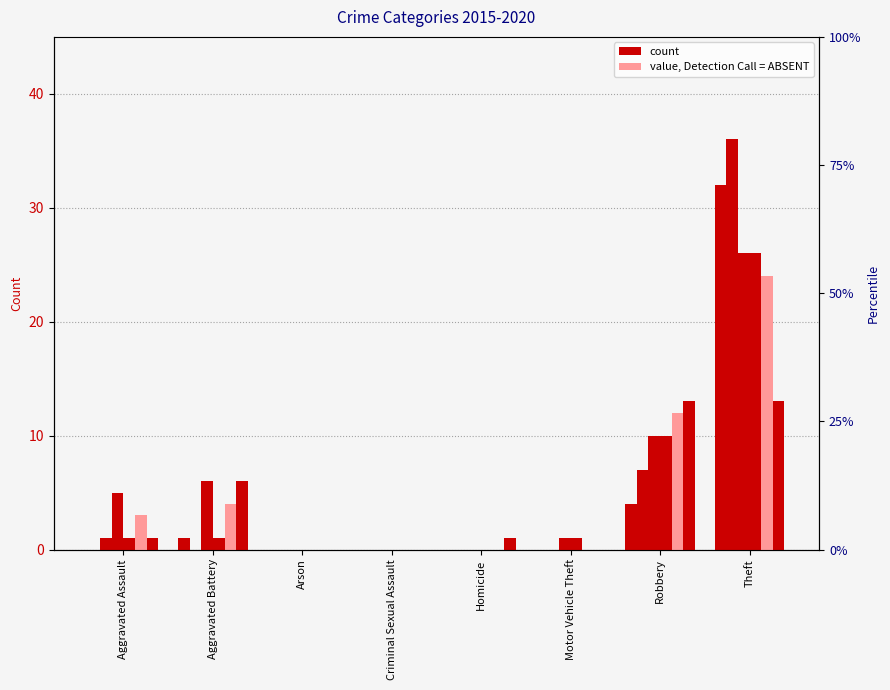

How many values in the 2015 series exceed 0?

3